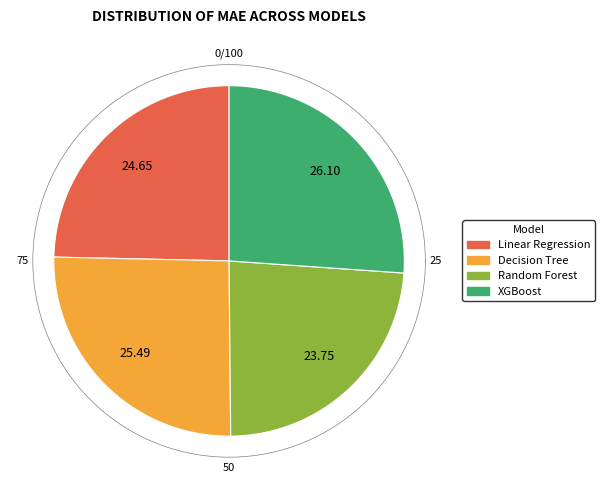

Rank the categories by value from highest to lowest.

XGBoost, Decision Tree, Linear Regression, Random Forest